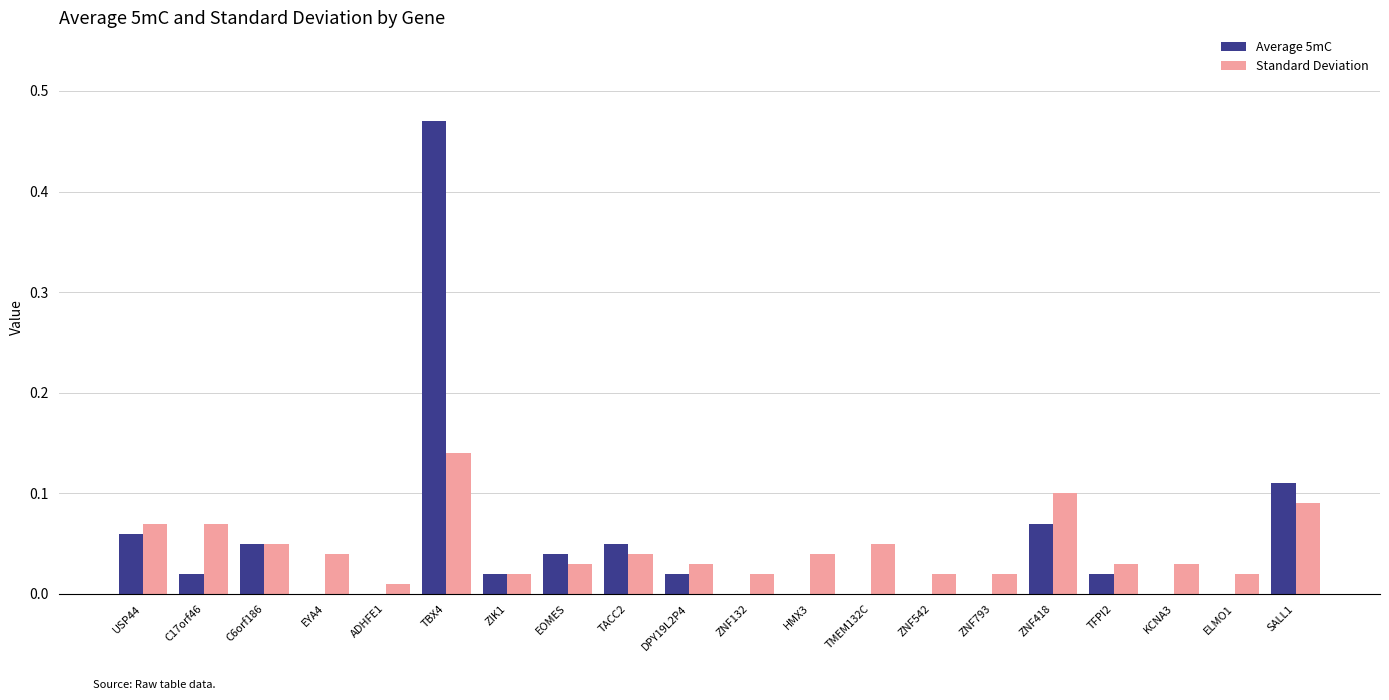

The Standard Deviation series shows 0.1 at SALL1. True or false?

True